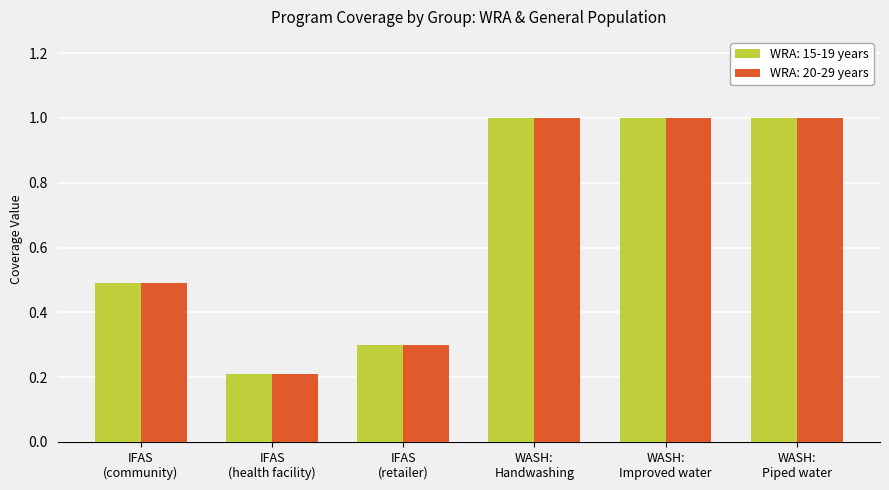

What is the maximum value for WRA: 20-29 years?

1.0